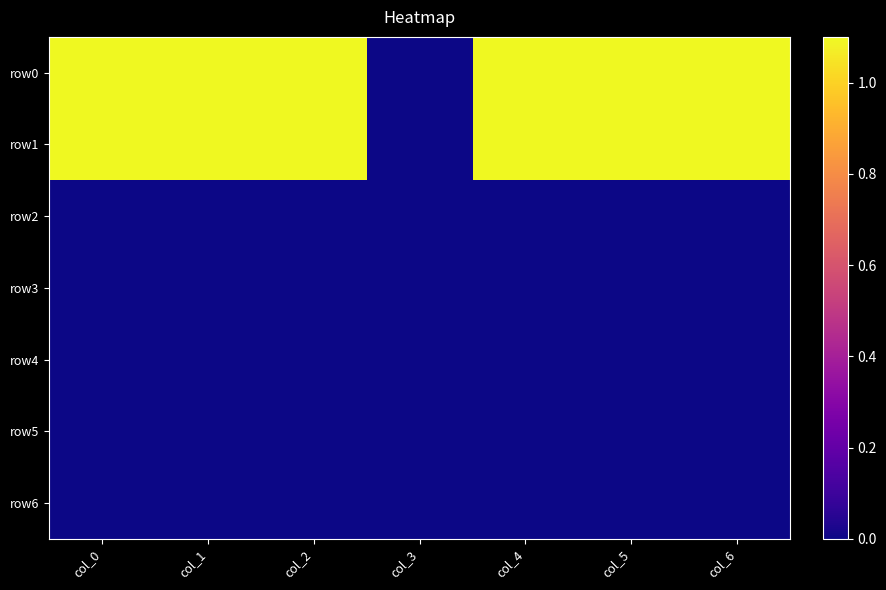

Count the number of categories in the chart.

7